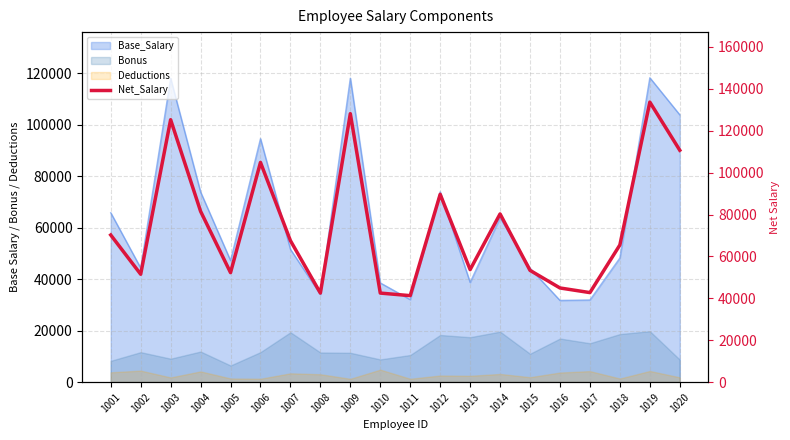

Is it true that the value at 1008 is 70509?

False